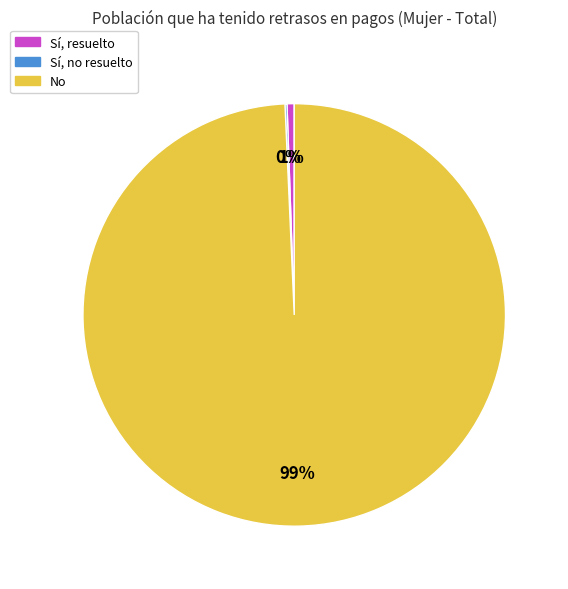

To the nearest percent, what is the difference between the largest and smallest slice percentages?

99%